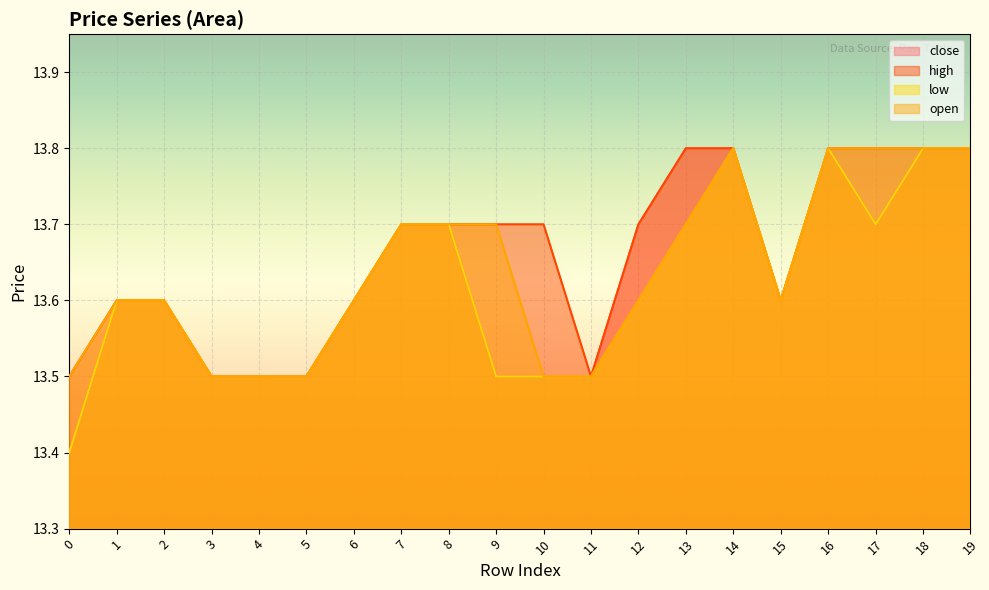

How many interior local peaks does the low series have?

2